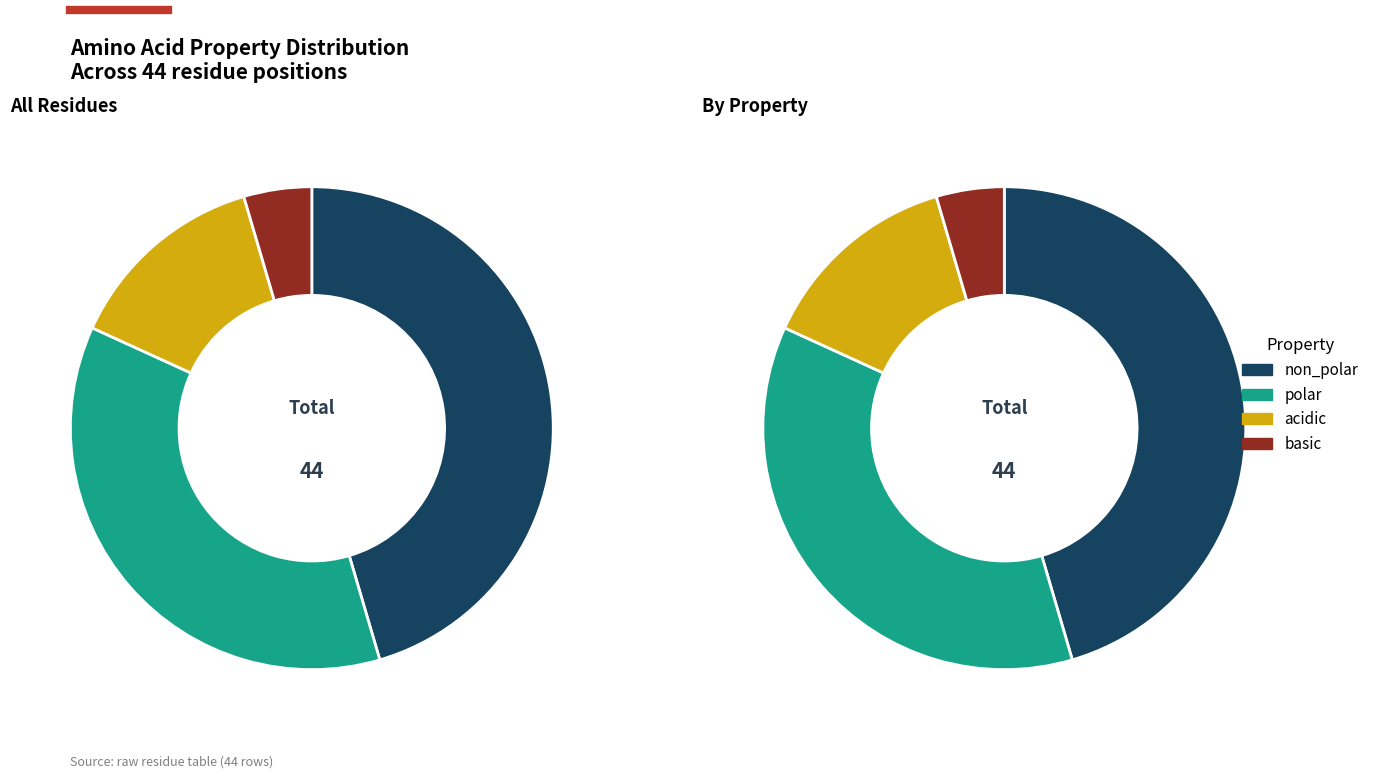

True or false: non_polar accounts for 58% of the total.

False